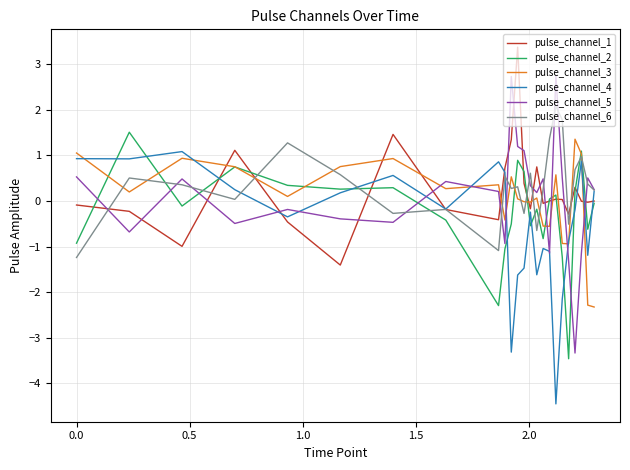

Which series has the largest range (max minus min)?

pulse_channel_5